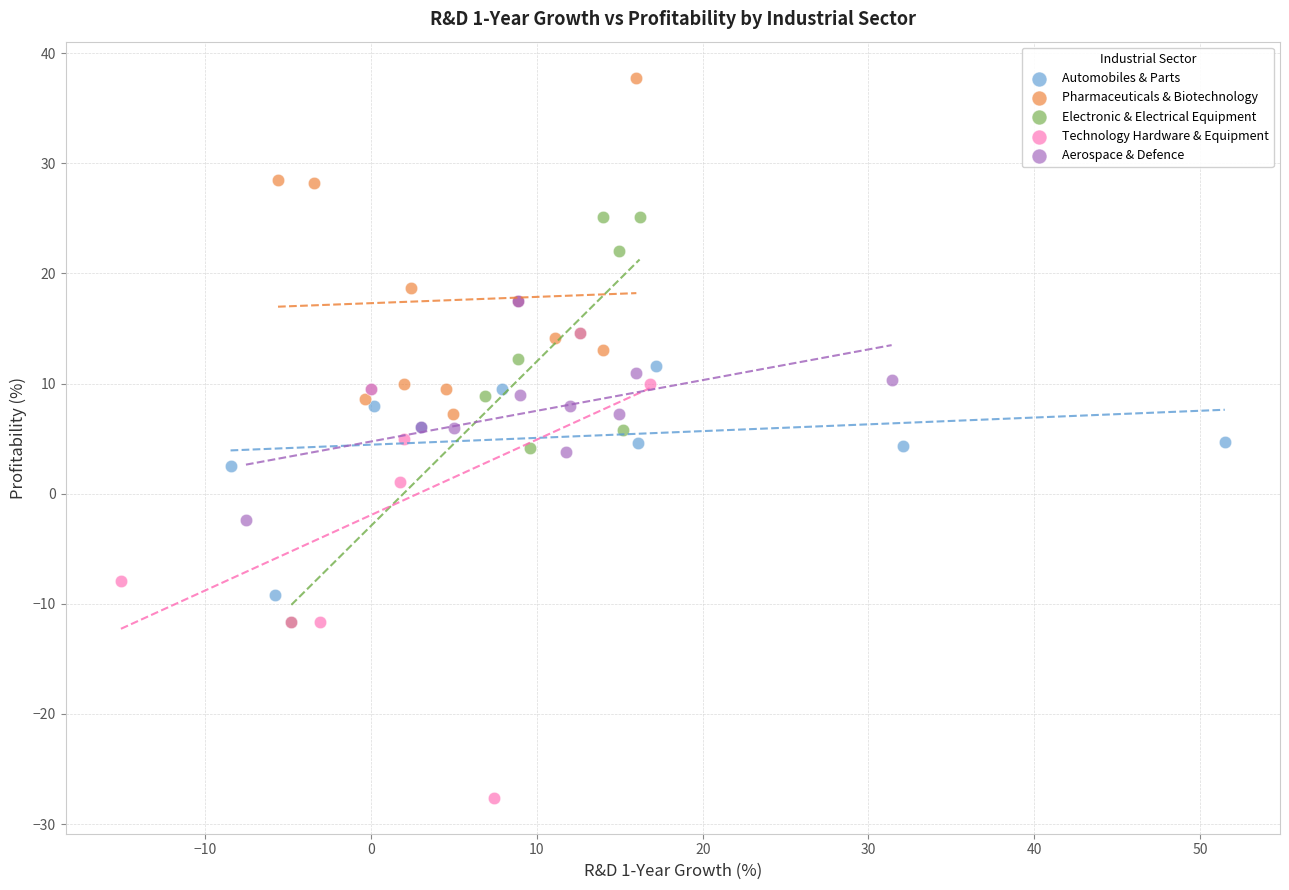

Which series contains the lowest Y value?

Technology Hardware & Equipment